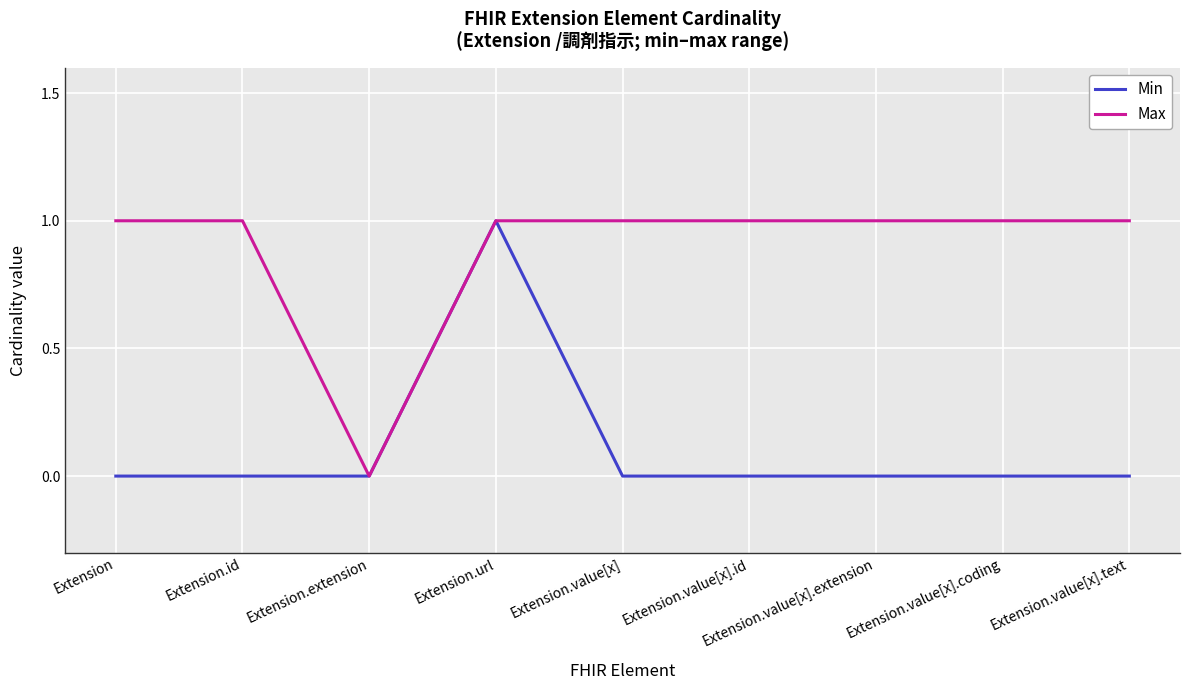

What position from the right is Extension.value[x].id?

4